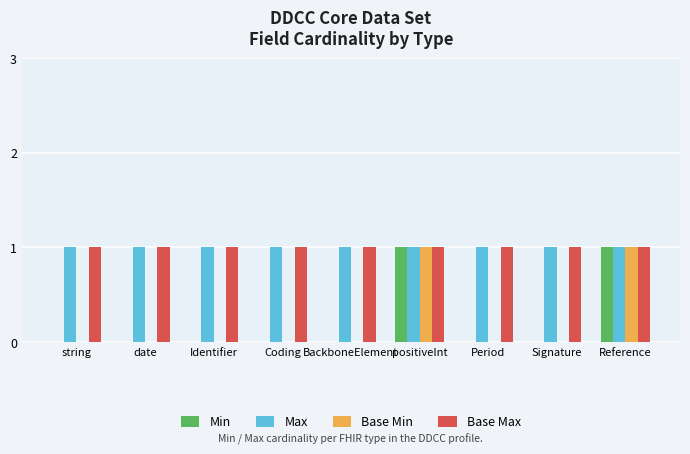

The Base Min series shows 1 at string. True or false?

False